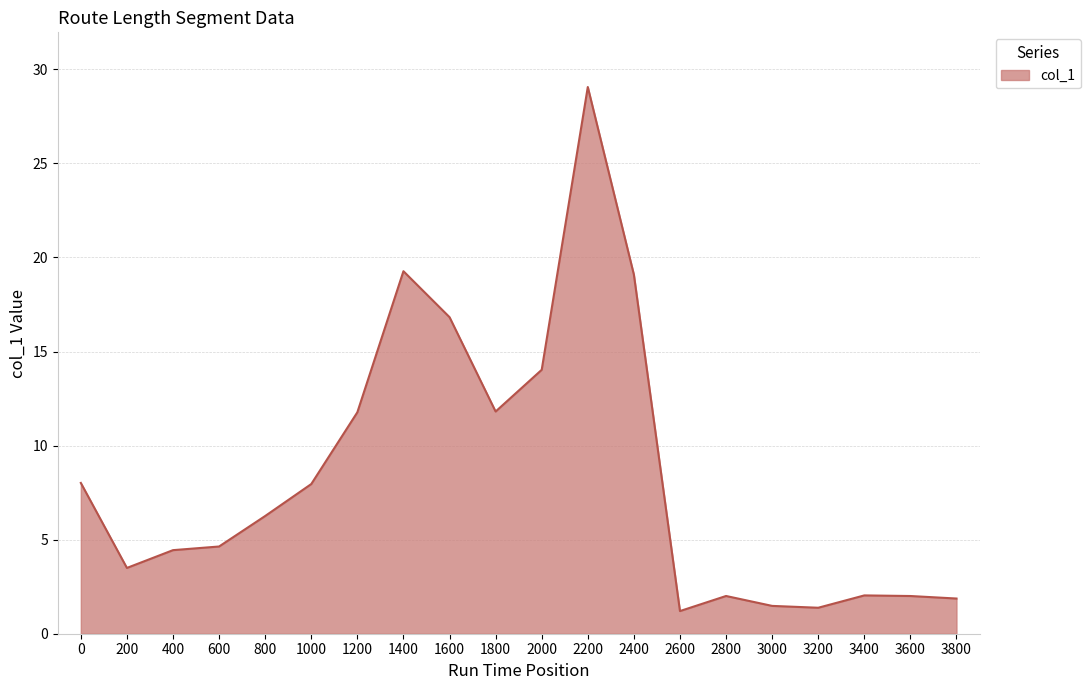

What is the ratio of the value at 2800 to the value at 200?

0.6